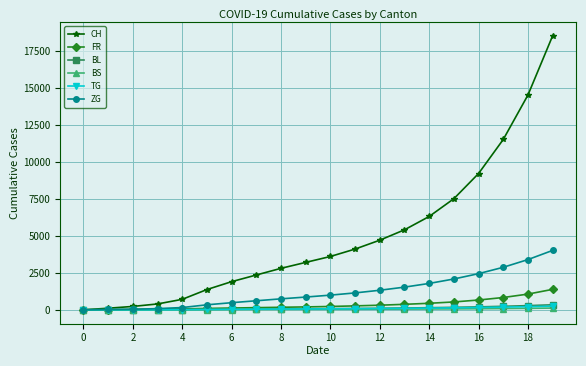

Which series has the largest range (max minus min)?

CH